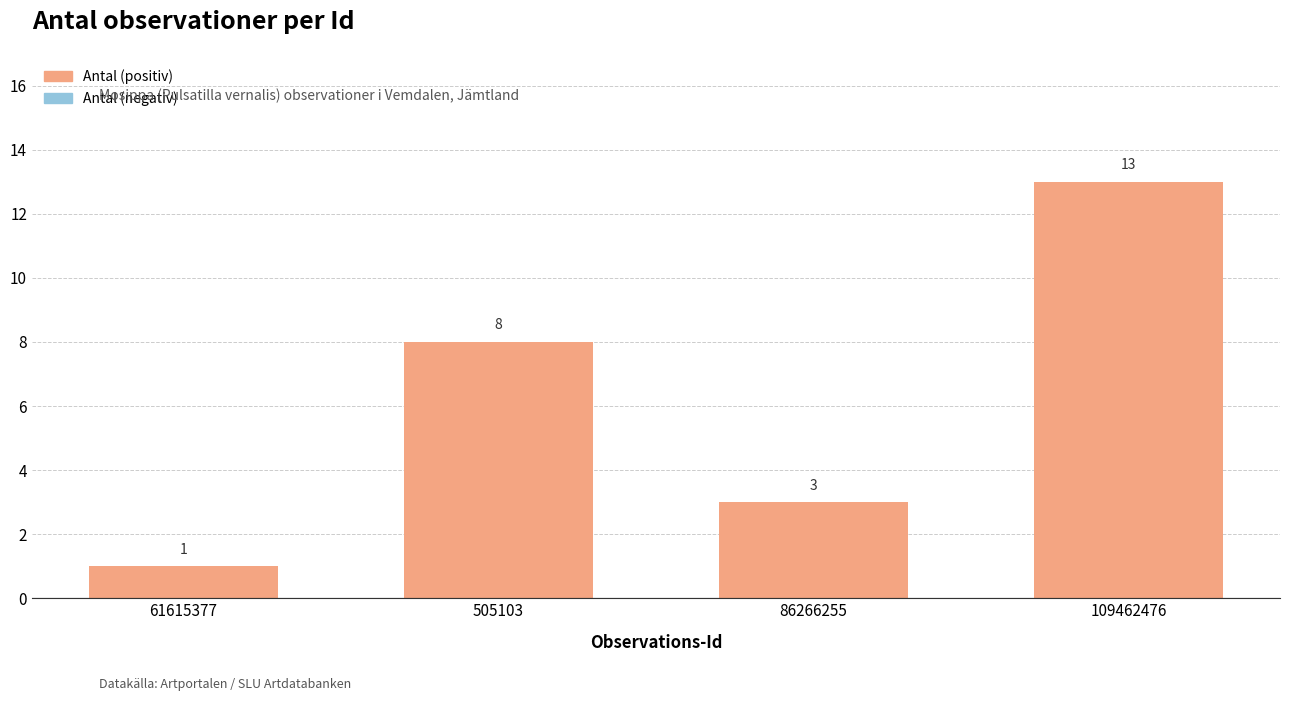

Between 86266255 and 61615377, which is larger?

86266255